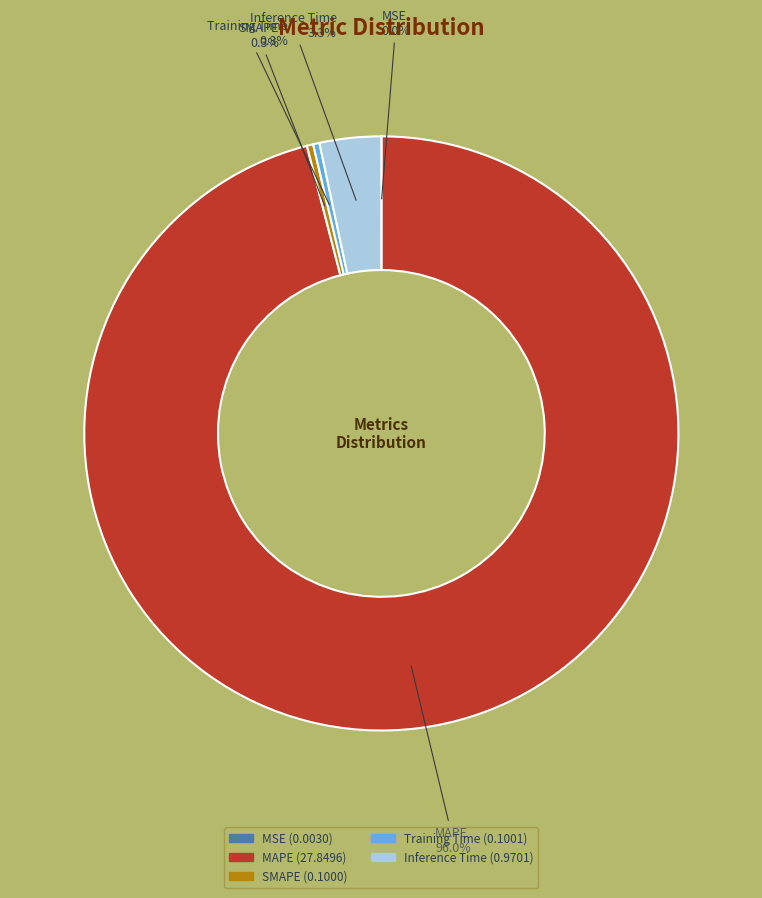

Which slice represents more than half of the pie?

MAPE